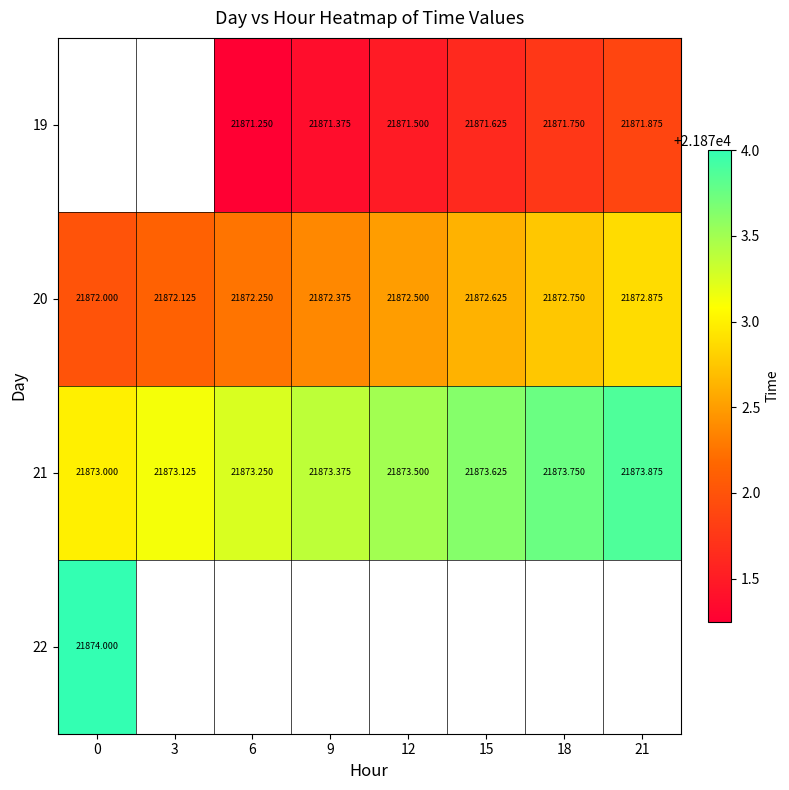

True or false: 20 has a value of 32258.8 at 12.

False